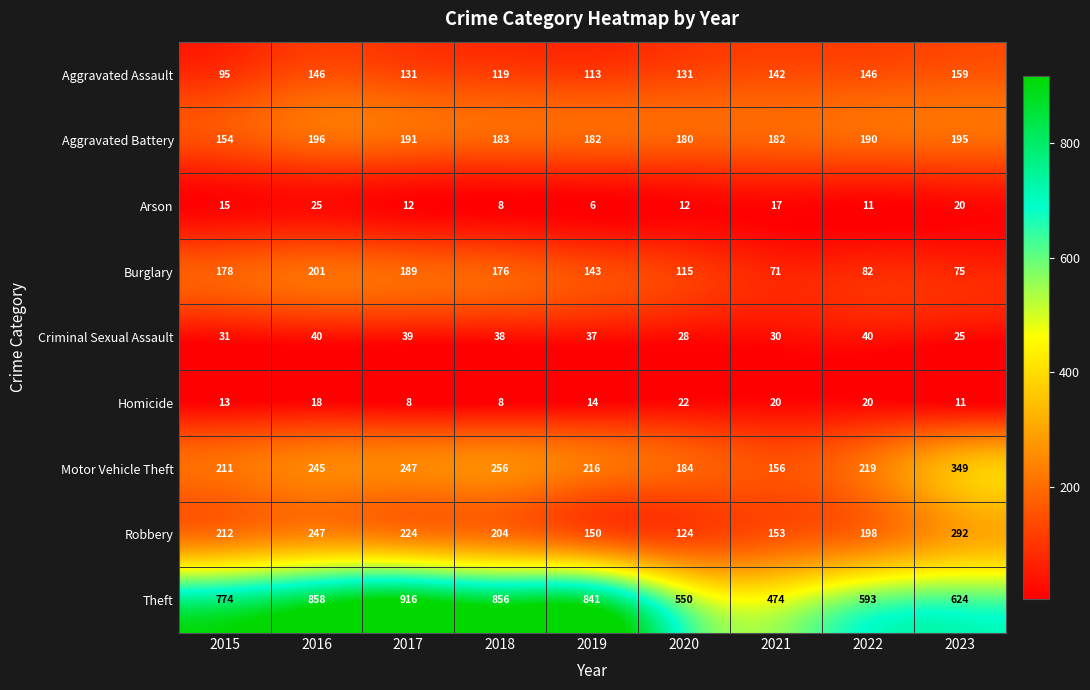

Between 2016 and 2023, which series saw the biggest shift?

Theft